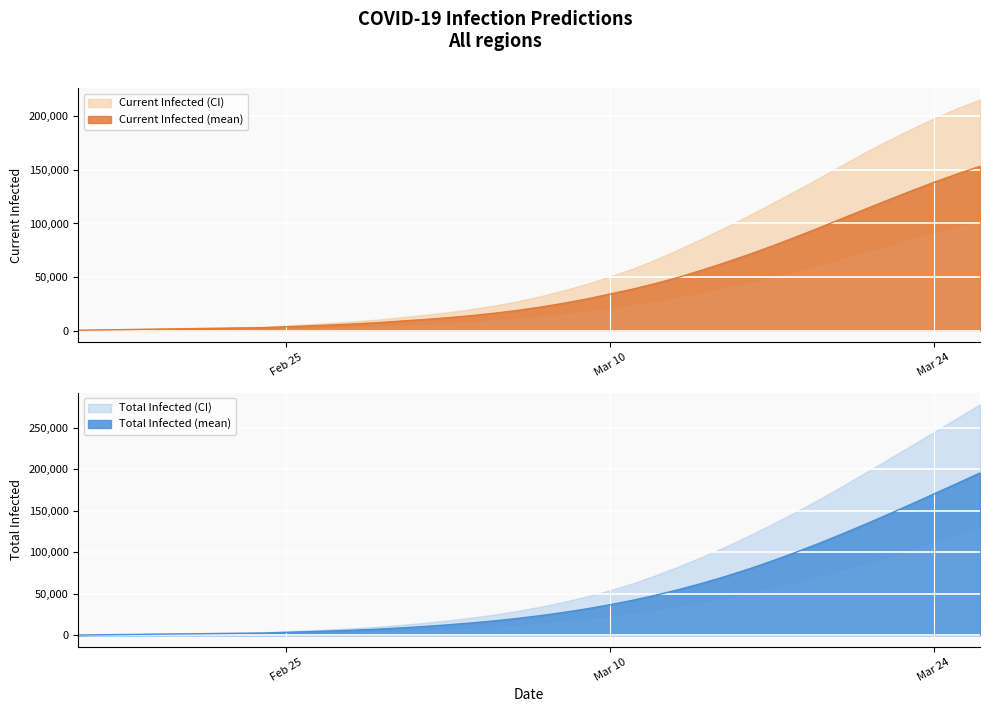

Reading left to right, list all the values displayed in this chart.

predicted_current_infected_mean: 298	596	894	1192	1490	1789	2087	2385	2683	3525	4364	5250	6232	7414	8908	10351	12012	13940	16192	18853	21948	25496	29536	34125	38781	44093	50032	56562	63587	70990	78814	87043	95575	104287	113024	121684	130172	138371	146154	153399
predicted_current_infected_lower: 200	400	600	800	1000	1200	1400	1600	1800	2359	2916	3503	4151	4929	5906	6842	7916	9157	10602	12302	14276	16534	19103	22023	24982	28378	32128	36291	40815	45616	50713	56121	61805	67716	73758	79941	86127	92179	98001	103509
predicted_current_infected_upper: 400	800	1200	1600	2000	2400	2800	3200	3600	4791	5975	7229	8630	10336	12514	14661	17134	20002	23347	27353	32093	37516	43671	50628	57984	66642	76109	86161	96584	107504	118789	130299	142051	154122	166123	177287	187995	198146	207570	215758
predicted_total_infected_mean: 298	596	894	1192	1490	1789	2087	2385	2683	3525	4364	5250	6232	7414	8908	10649	12608	14834	17384	20343	23737	27582	31921	36808	42306	48457	55282	62794	71001	79898	89463	99652	110409	121671	133367	145421	157754	170291	182962	195705
predicted_total_infected_lower: 200	400	600	800	1000	1200	1400	1600	1800	2359	2916	3503	4151	4929	5906	7042	8316	9757	11402	13302	15476	17934	20703	23823	27341	31294	35632	40443	45744	51523	57756	64438	71563	79119	87061	95417	104062	112883	121825	130851
predicted_total_infected_upper: 400	800	1200	1600	2000	2400	2800	3200	3600	4791	5975	7229	8630	10336	12514	15061	17934	21202	24947	29353	34493	40316	46871	54228	62775	72616	83338	94791	106920	120017	133850	148233	163252	179068	195475	211780	228311	245017	261797	278532